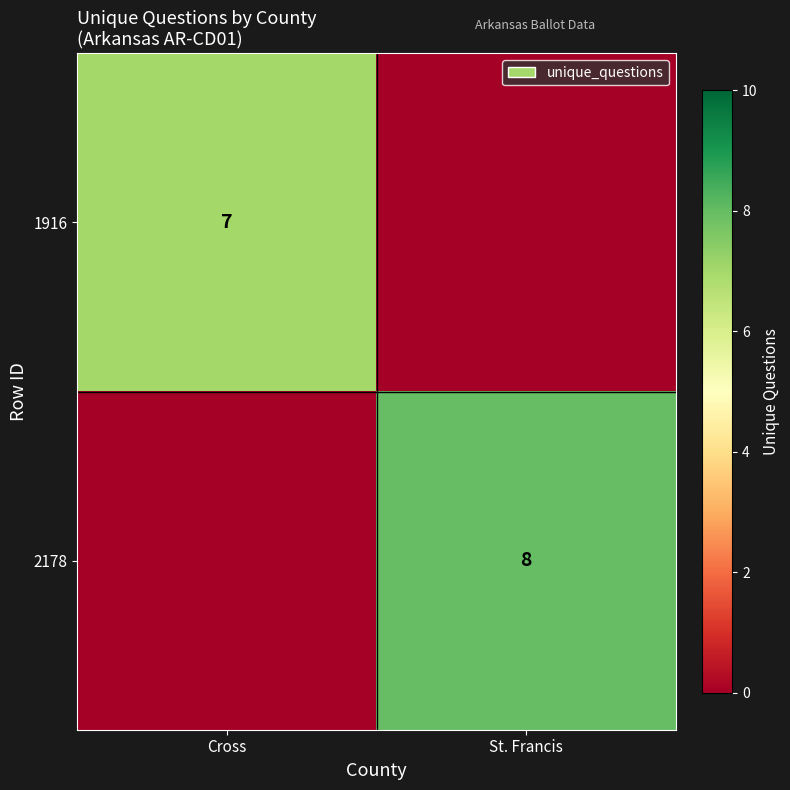

The 1916 series shows 2 at Cross. True or false?

False